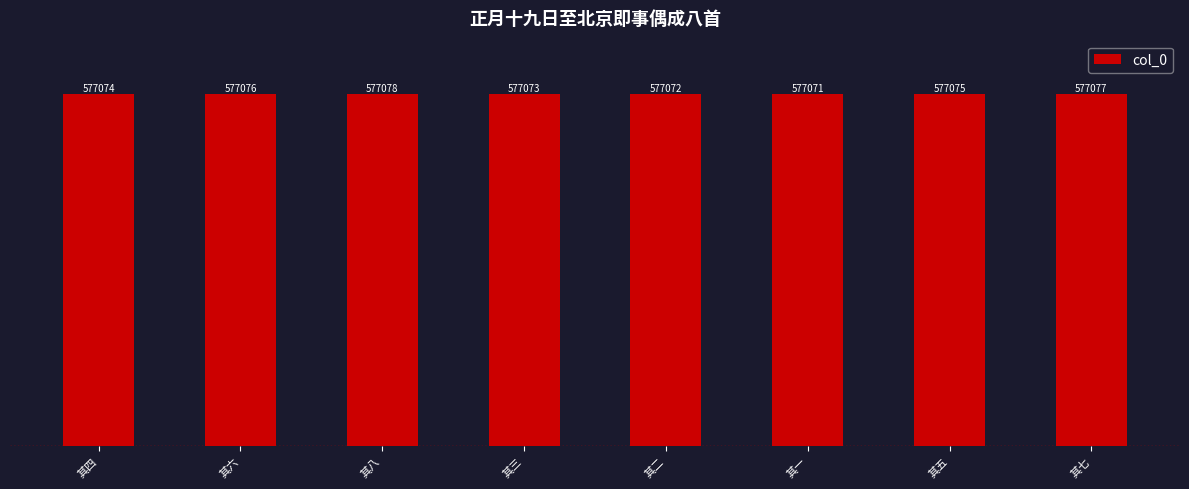

Between 其四 and 其三, which is larger?

其四